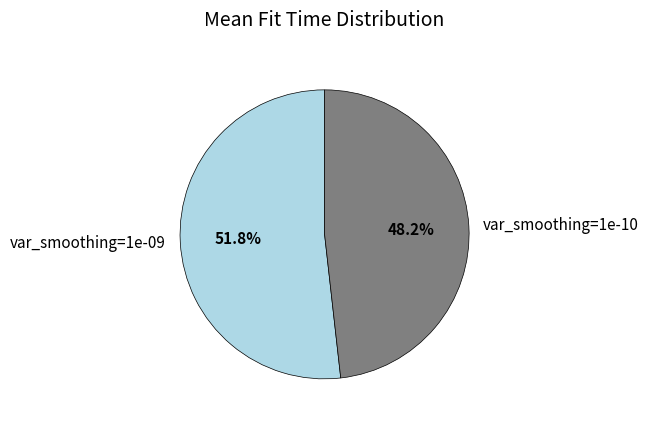

Is it true that var_smoothing=1e-10 is 62% of the pie?

False